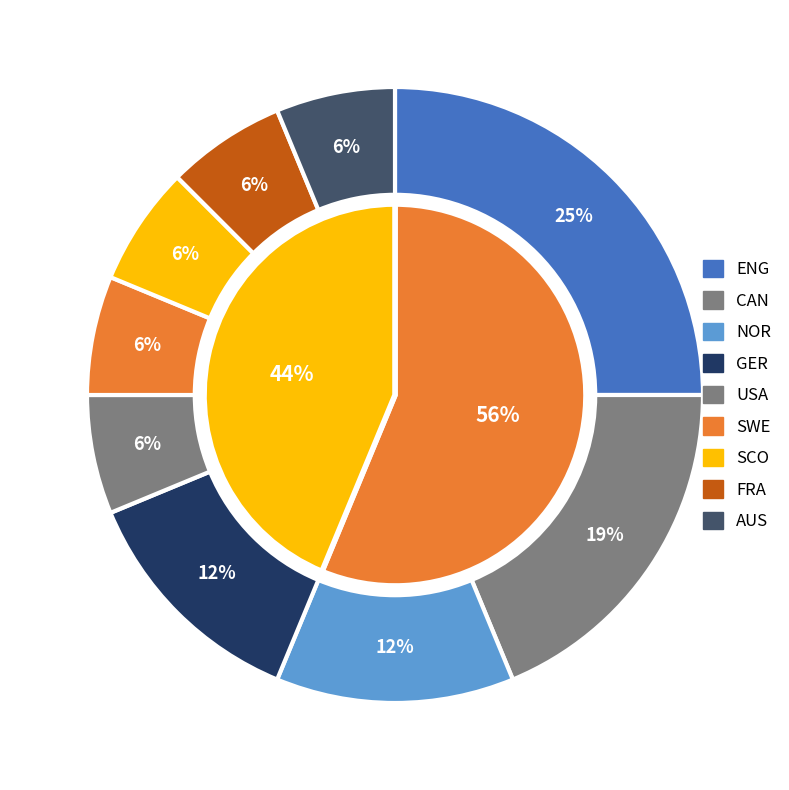

To the nearest percent, what percentage of the pie is NOR?

12%